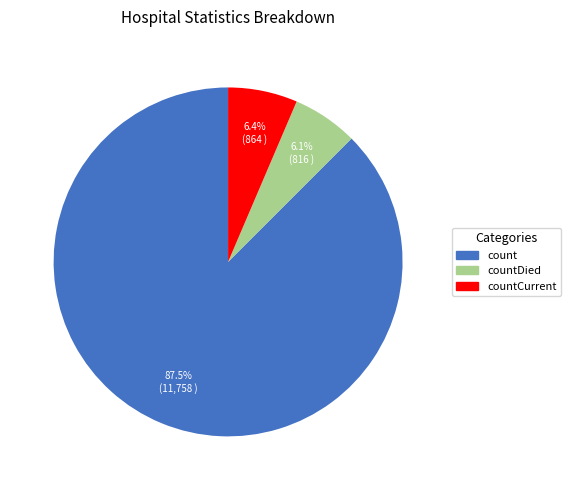

Is there a majority slice in this chart?

Yes